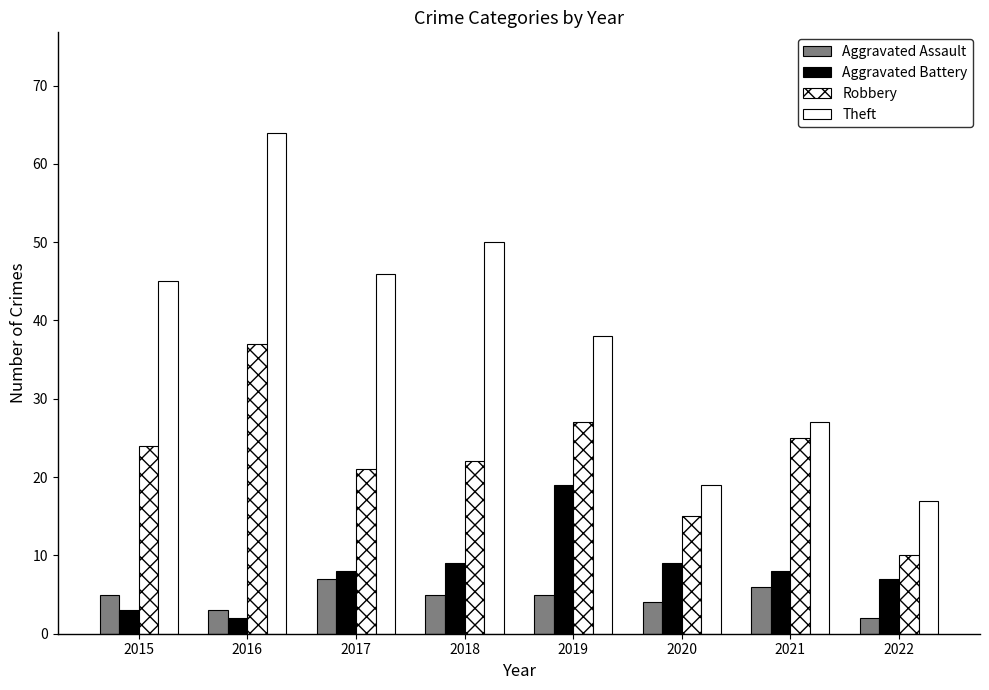

At which label does Aggravated Assault reach its minimum?

2022